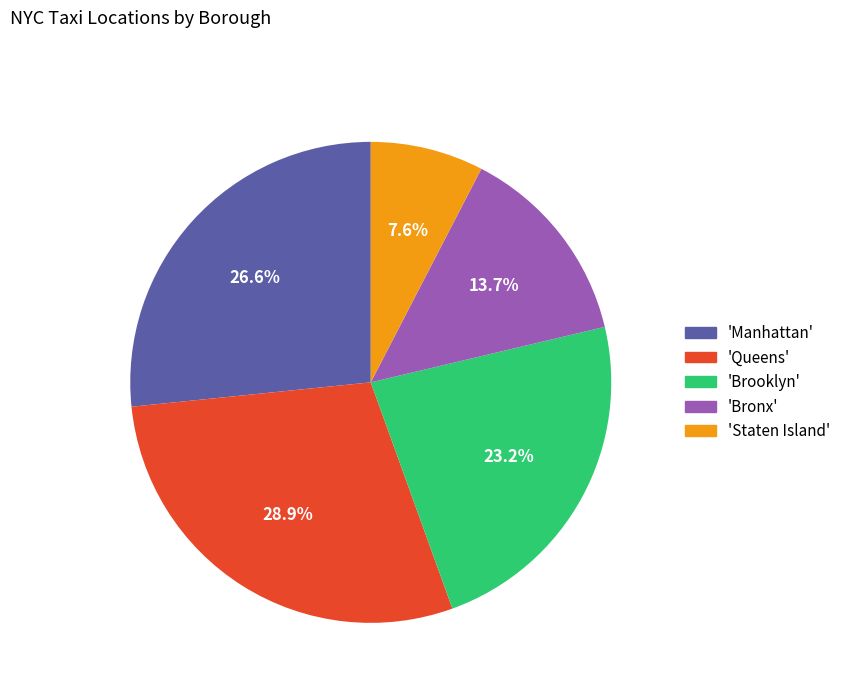

Does any single category account for the majority?

No